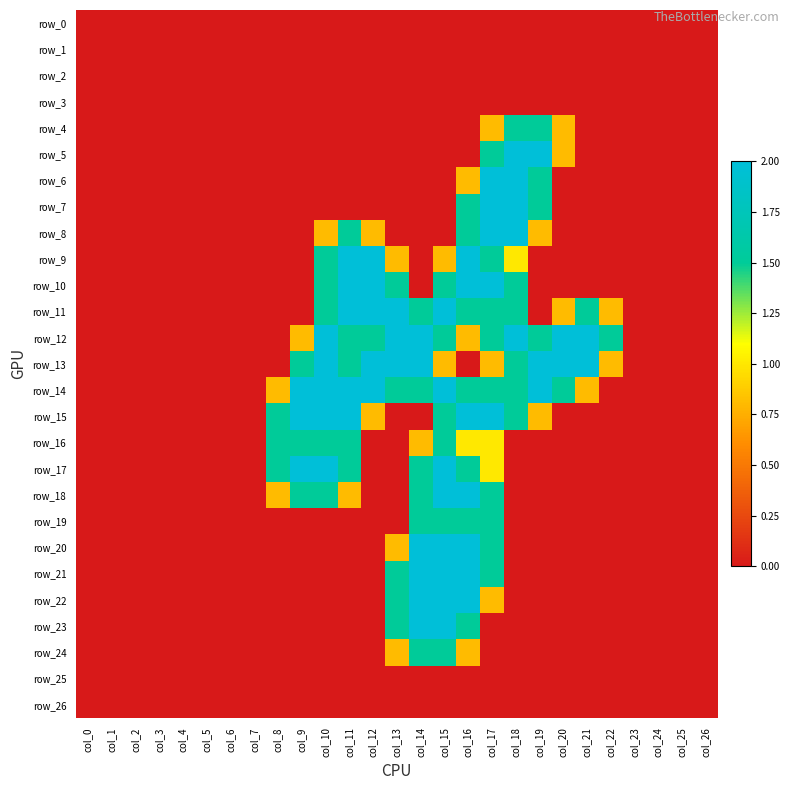

Which category has the highest value in the row_12 series?

col_10